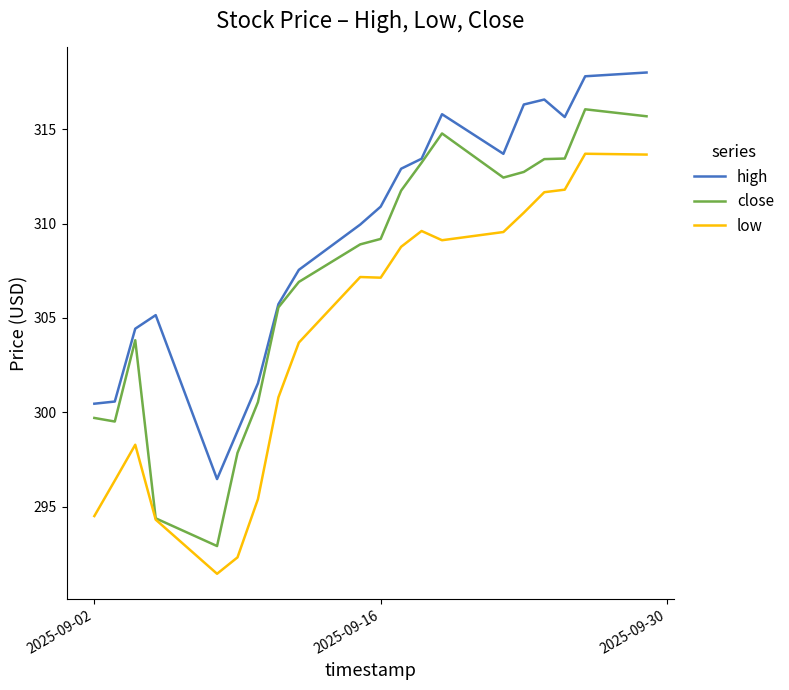

True or false: low and high intersect in this chart.

False